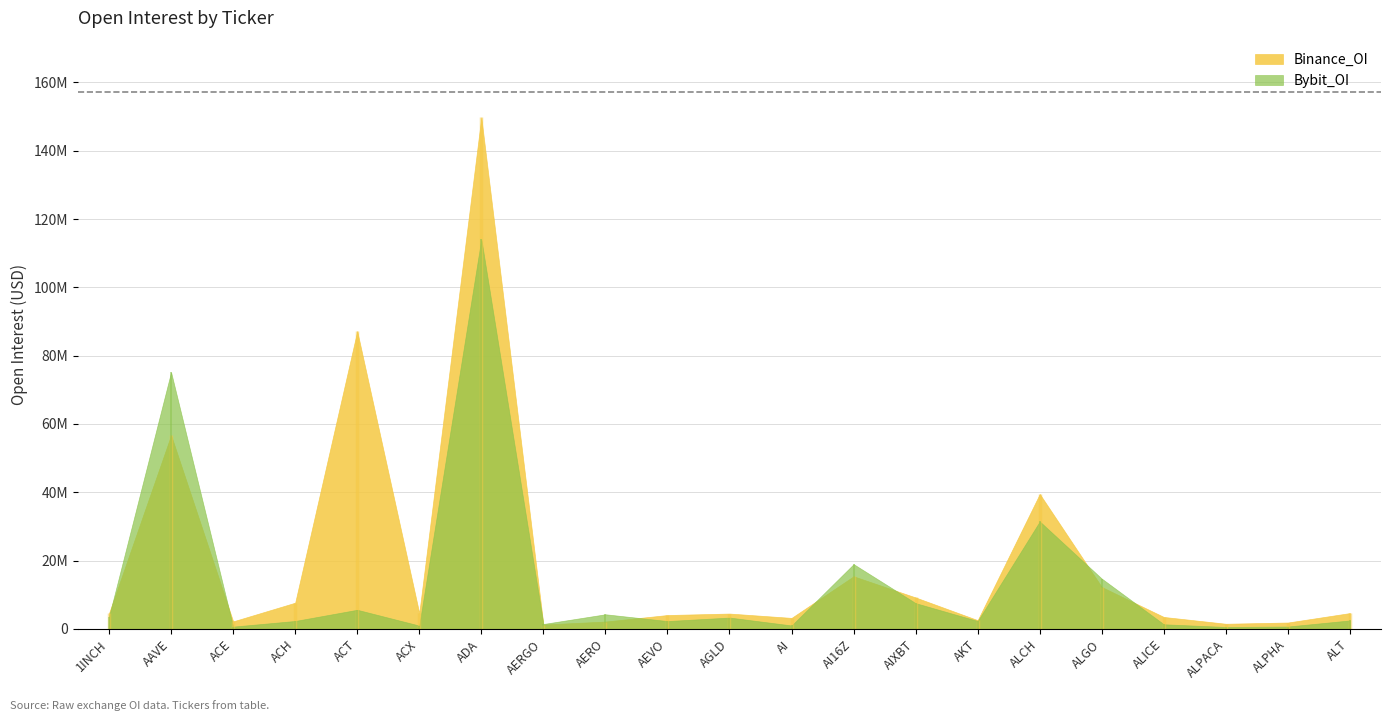

What is the greatest value displayed?

149750657